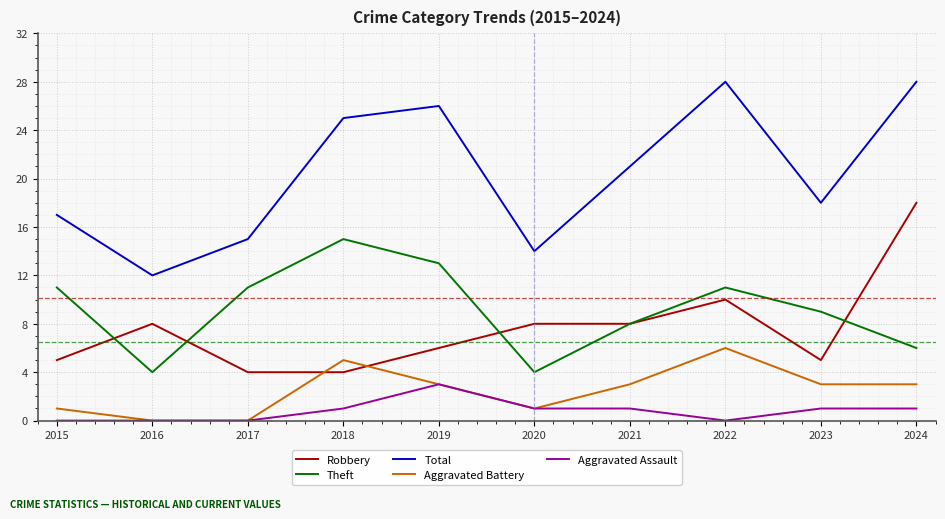

Count the number of categories in the chart.

10